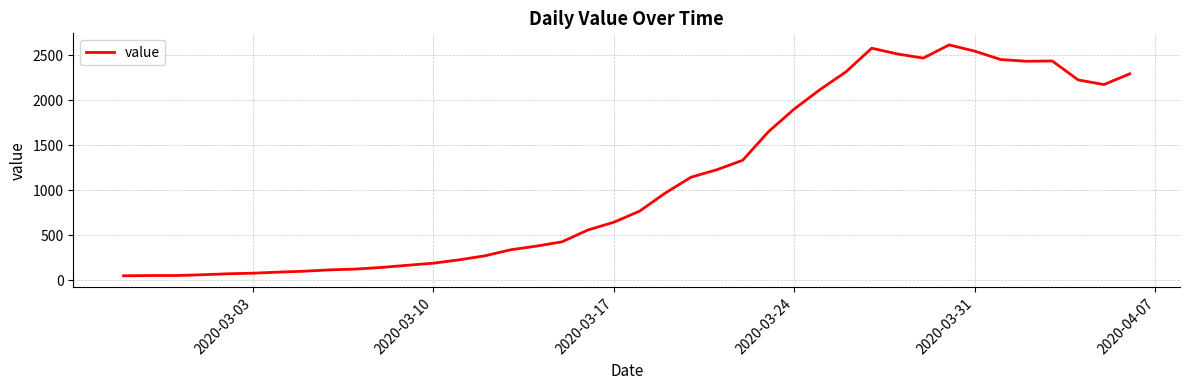

What is the difference between the maximum and minimum values?

2566